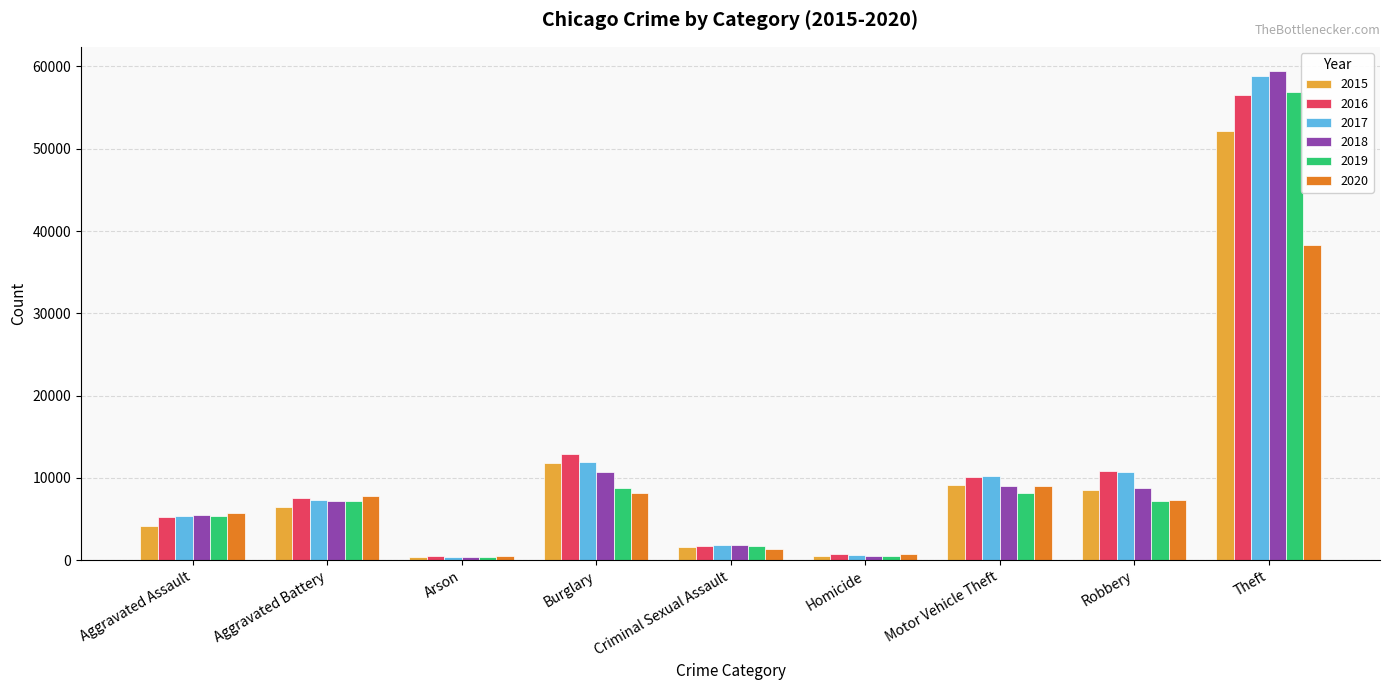

Where is 2019 nearest to the value 28584?

Burglary